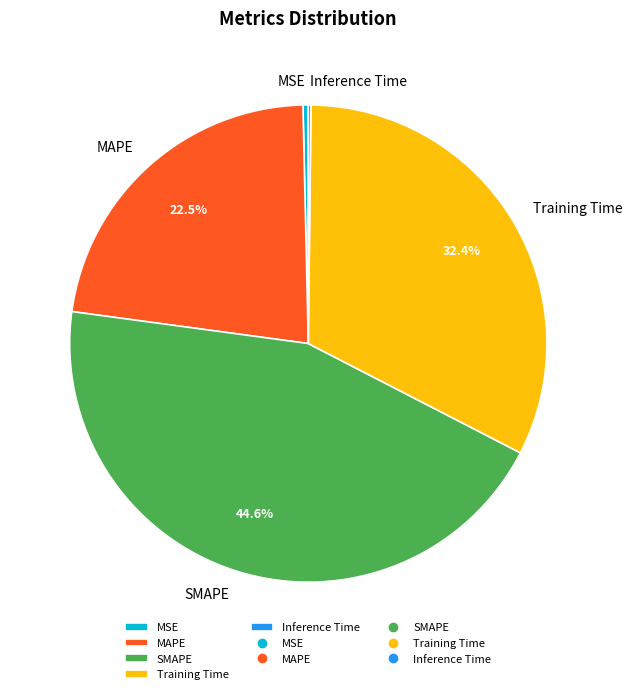

Is the sum of MAPE and Training Time greater than half?

Yes